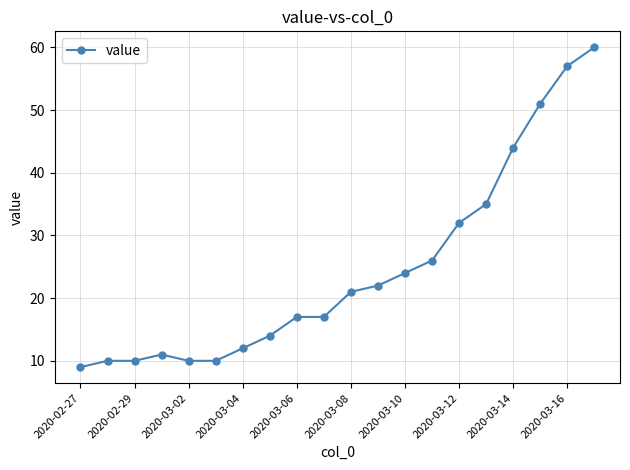

What is the minimum value shown in the chart?

9